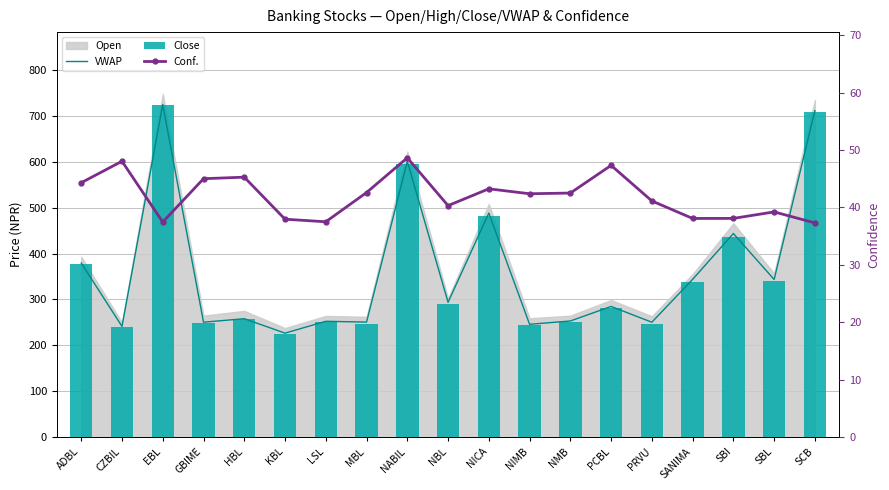

What is the difference between the second highest and second lowest values in the Close series?

468.0